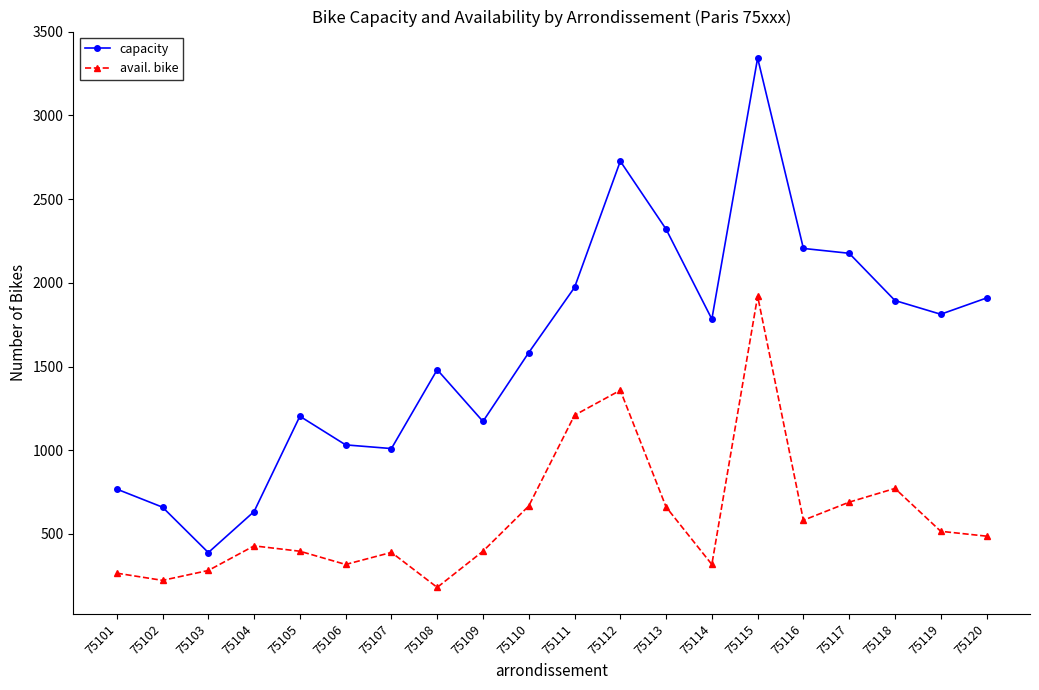

What is the sum of all avail. bike values?

12063